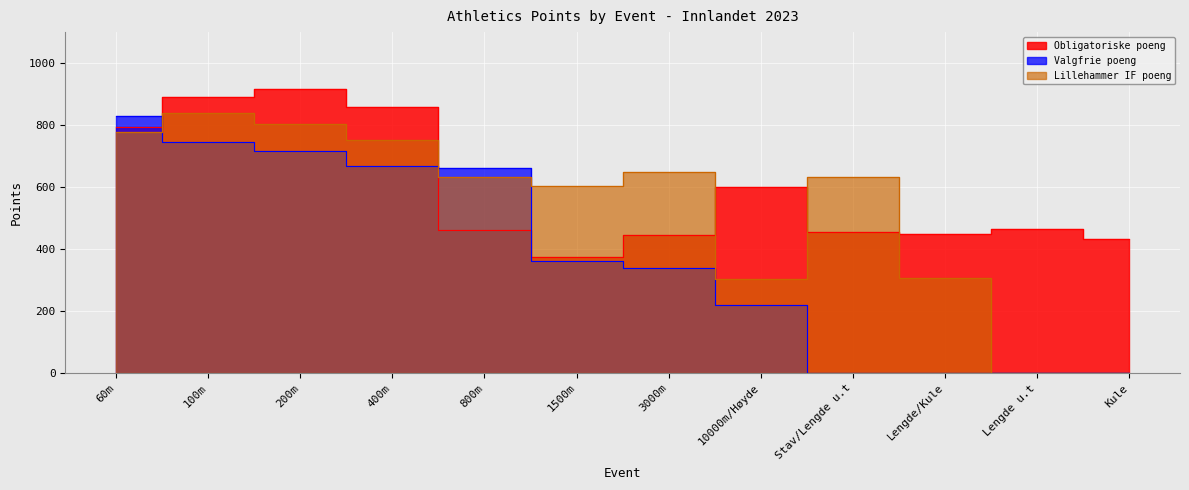

Between which two adjacent categories do Valgfrie poeng and Lillehammer IF poeng first intersect?

60m and 100m